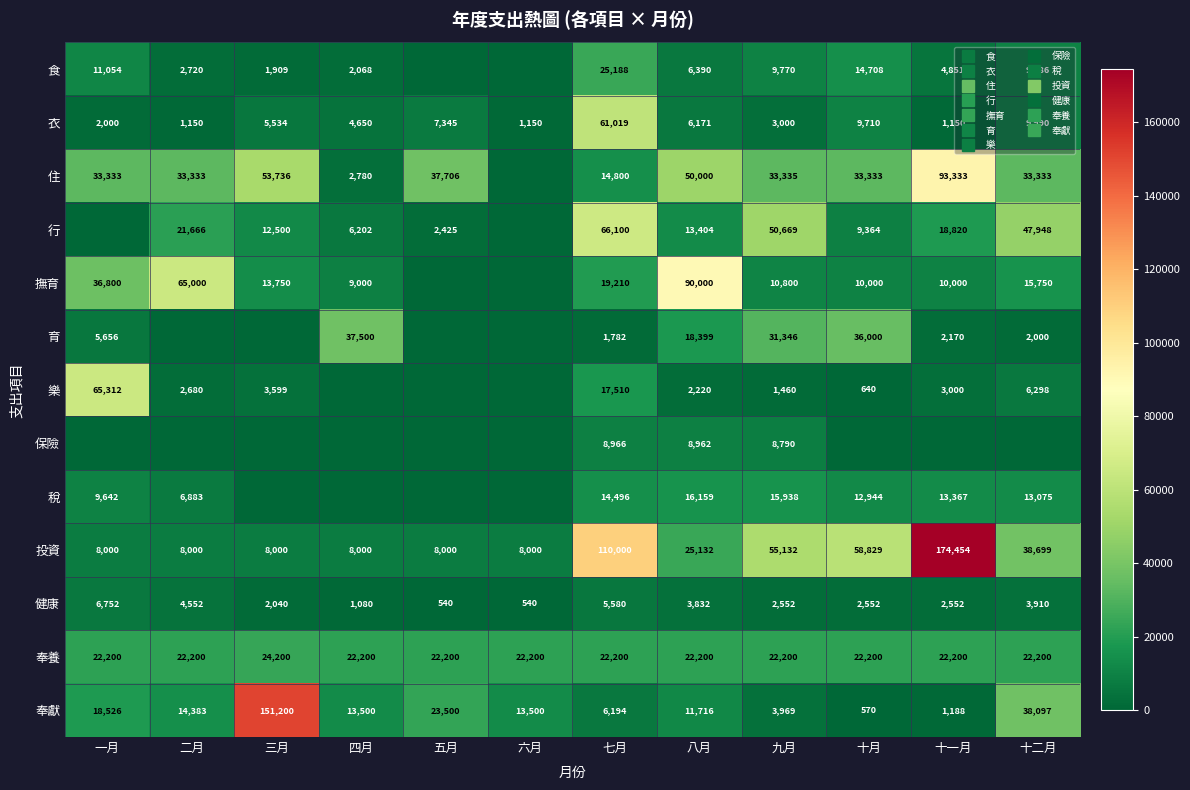

At which category is the sum across all series the highest?

七月